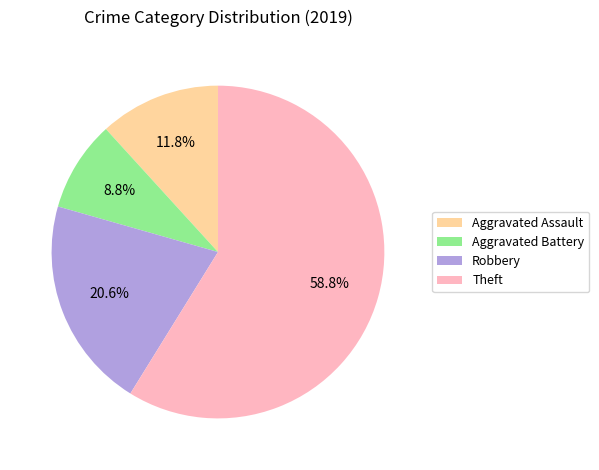

How many segments does this pie chart have?

4